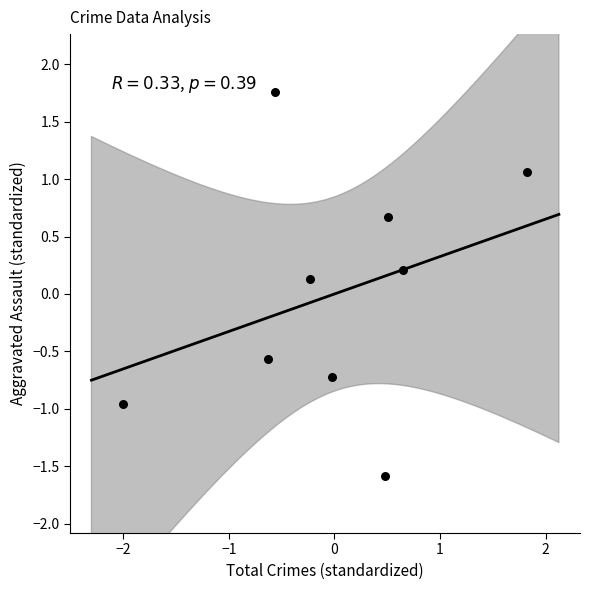

What is the range of Y values (max minus min)?

3.3